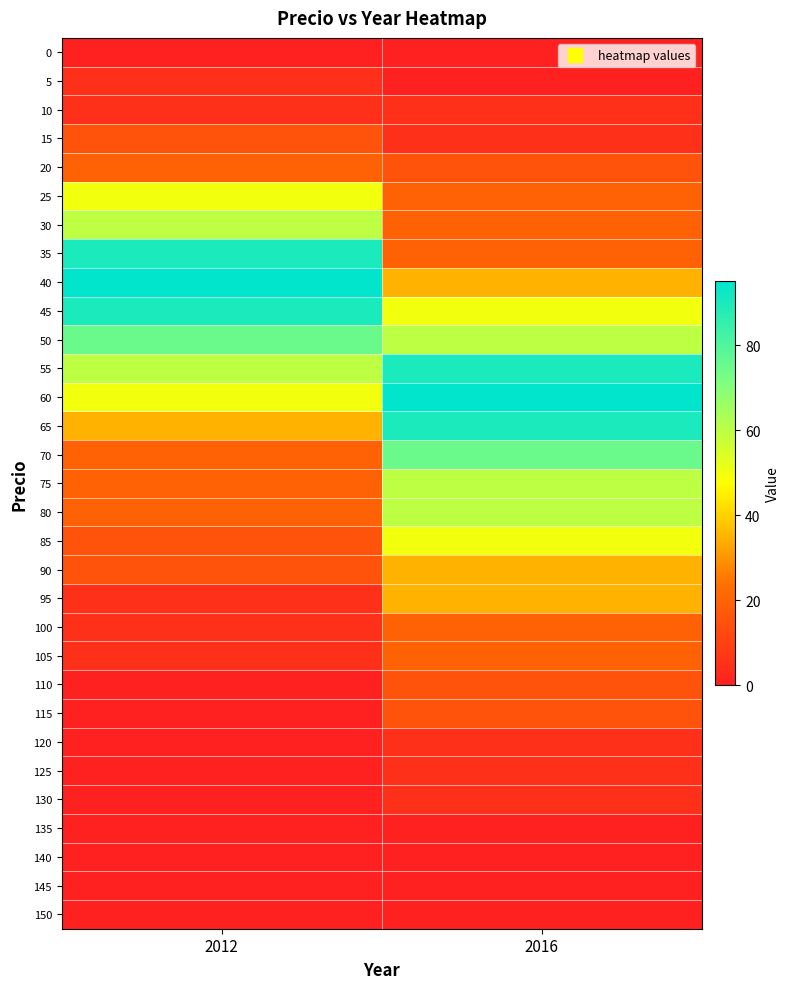

Count the number of categories in the chart.

2